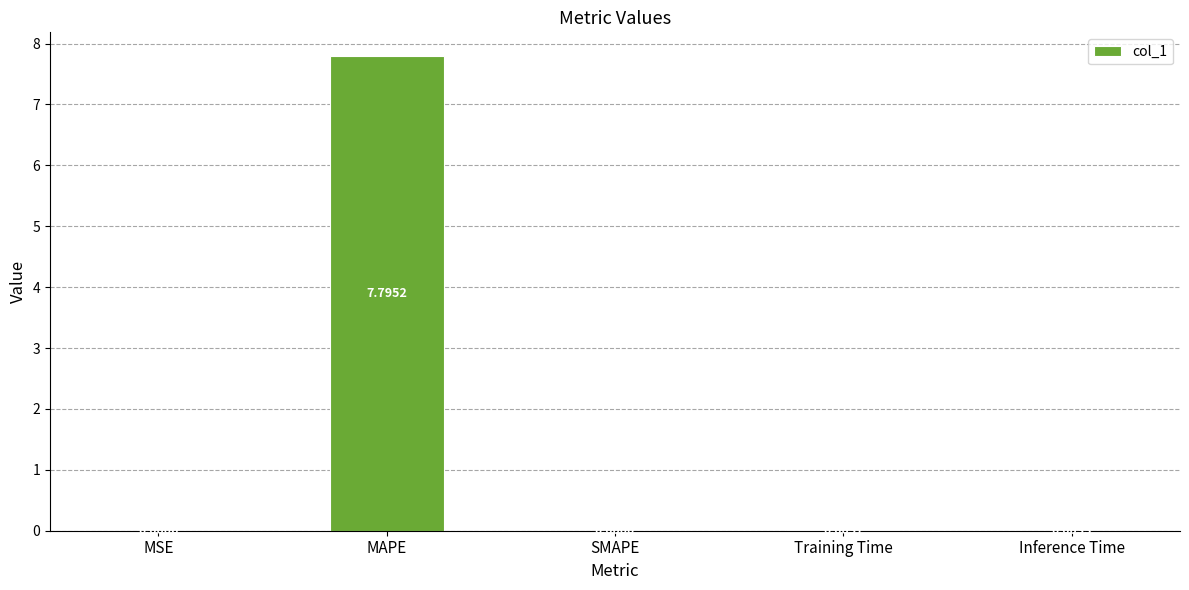

How many positive values are there?

4